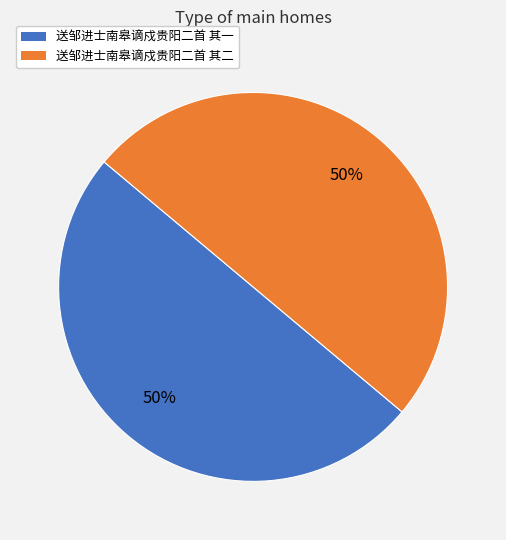

Is it true that 送邹进士南皋谪戍贵阳二首 其二 is 50% of the pie?

True